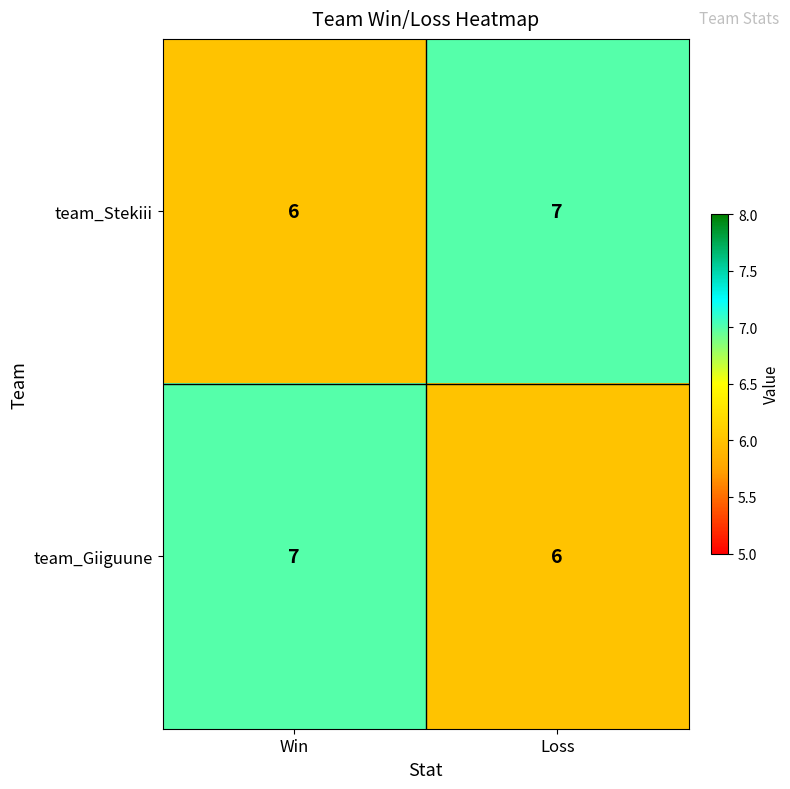

What is the minimum value shown in the chart?

6